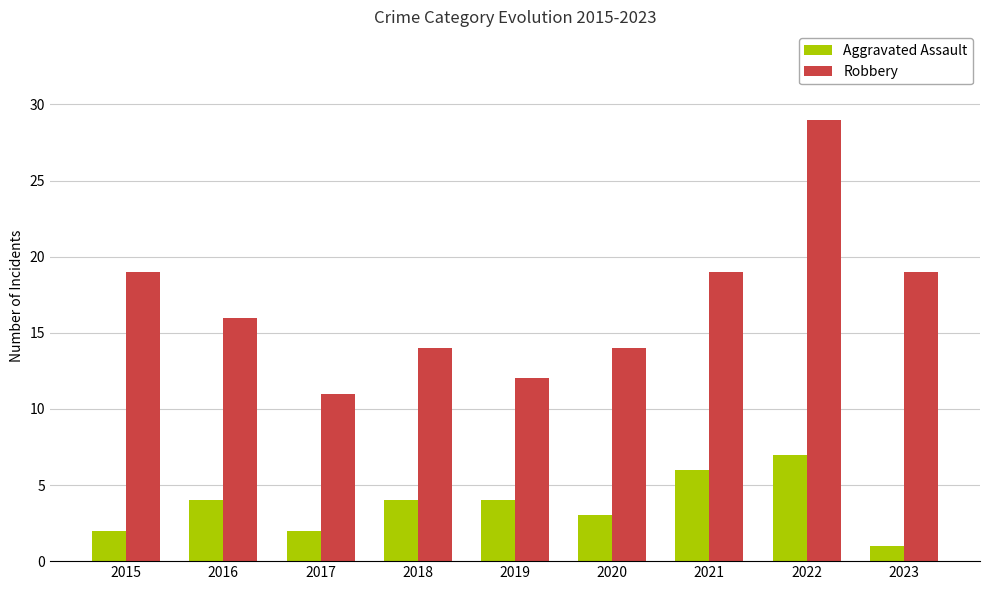

Read the Aggravated Assault value at 2017.

2